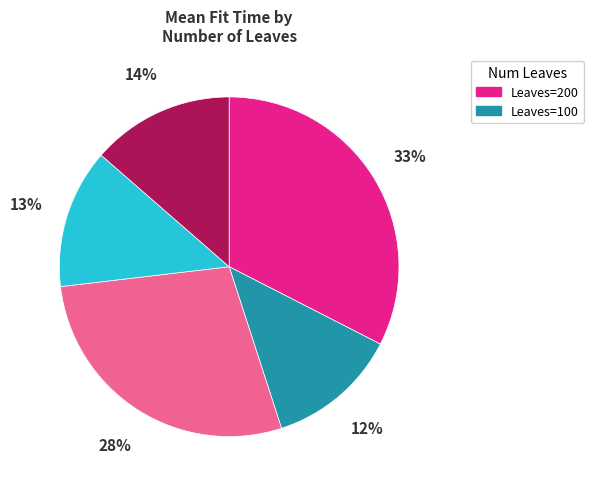

Is there any slice that represents more than half of the pie?

No